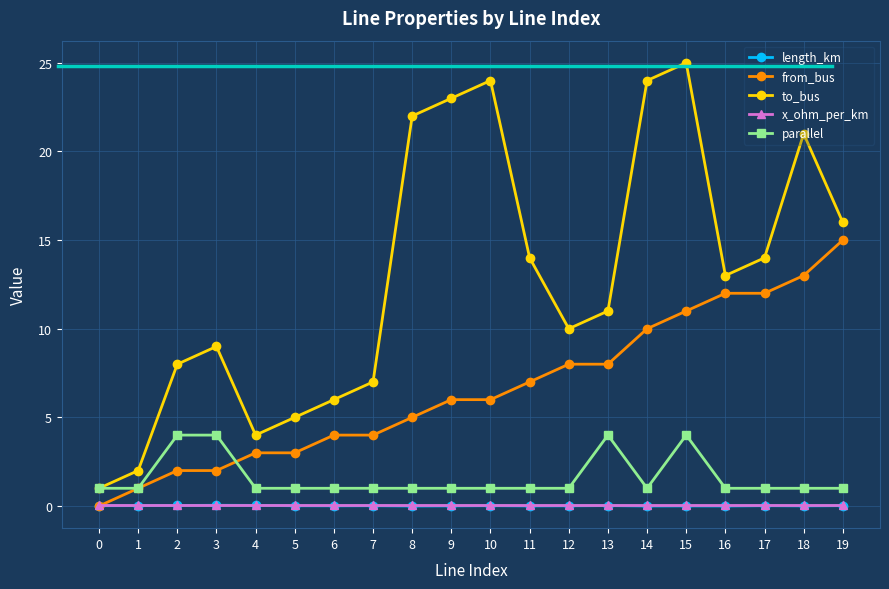

What is the sum of all to_bus values?

259.0